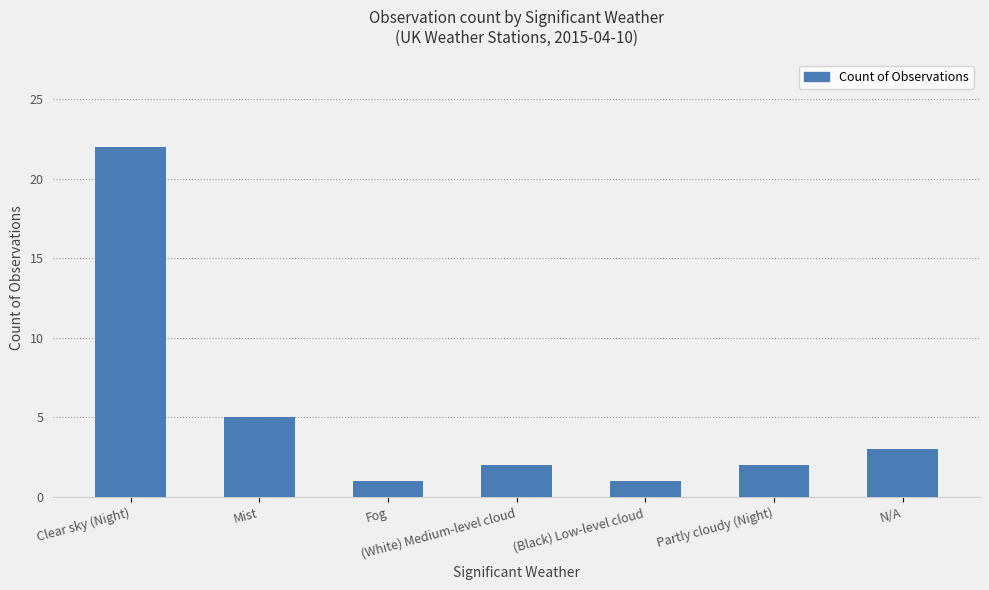

What is the ratio of the value at Mist to the value at N/A?

1.7